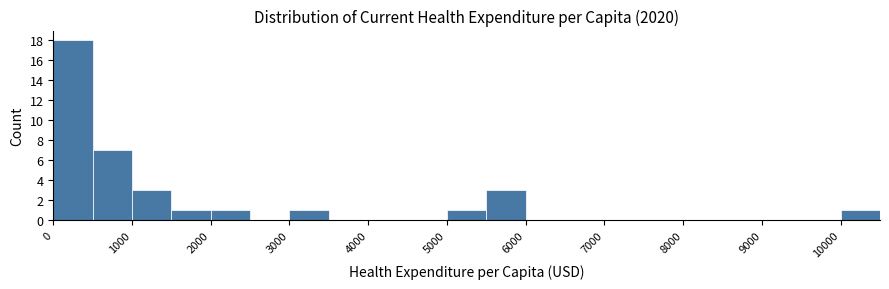

Reading left to right, transcribe this chart: for each bar, give the range it covers on the x-axis and its height. The values are not printed on the chart, so give them approximately, as read against the axis.

0 to 500: 18
500 to 1000: 7
1000 to 1500: 3
1500 to 2000: 1
2000 to 2500: 1
2500 to 3000: 0
3000 to 3500: 1
3500 to 4000: 0
4000 to 4500: 0
4500 to 5000: 0
5000 to 5500: 1
5500 to 6000: 3
6000 to 6500: 0
6500 to 7000: 0
7000 to 7500: 0
7500 to 8000: 0
8000 to 8500: 0
8500 to 9000: 0
9000 to 9500: 0
9500 to 10000: 0
10000 to 10500: 1